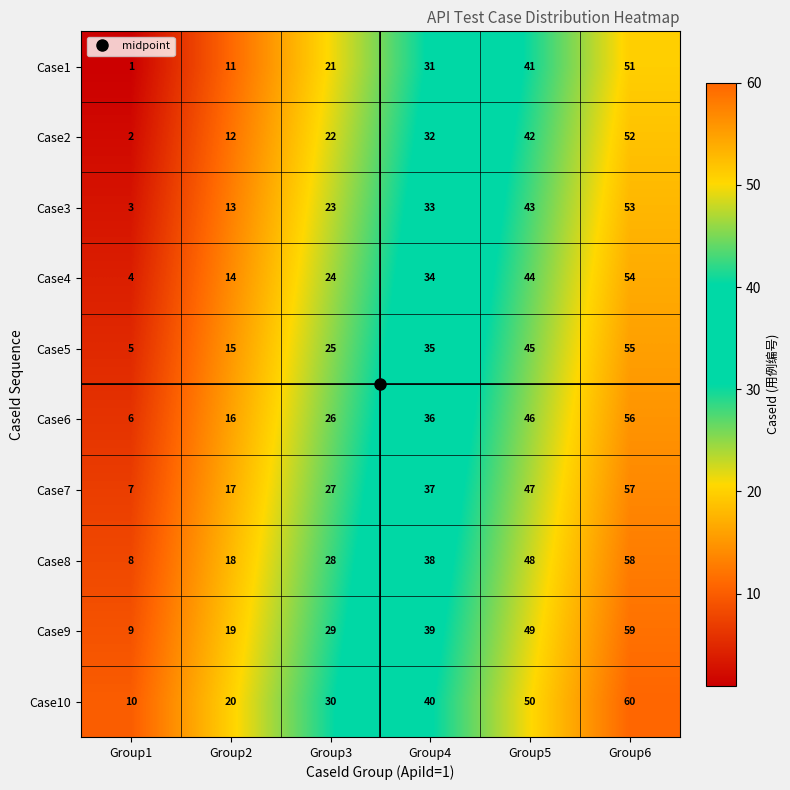

What is the spread (max minus min) of values at Group3?

9